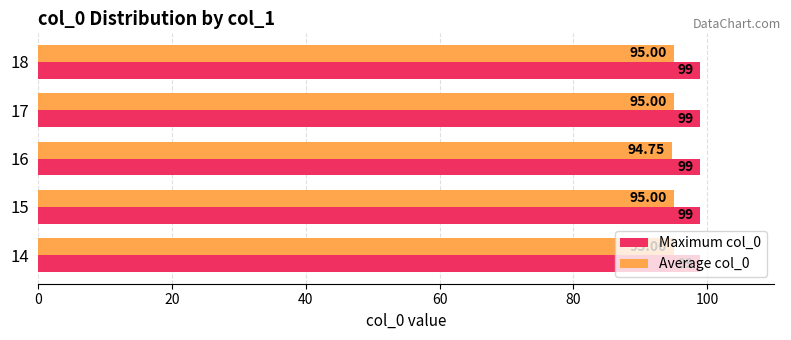

What is the sum of the Average col_0 values at 15 and 14?

190.0